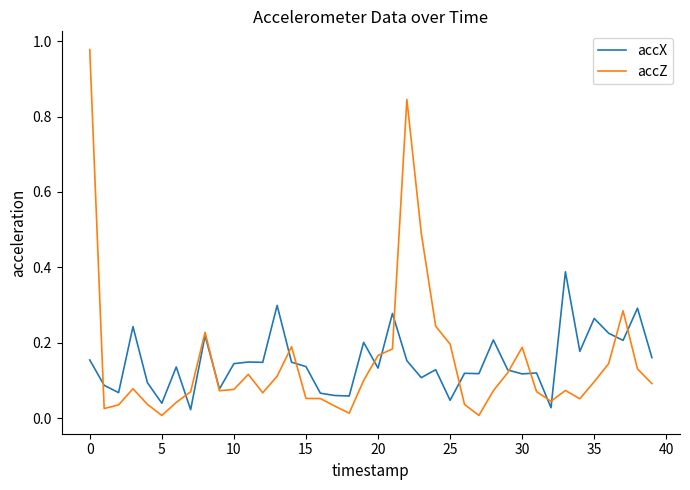

Which series has the widest spread of values?

accZ